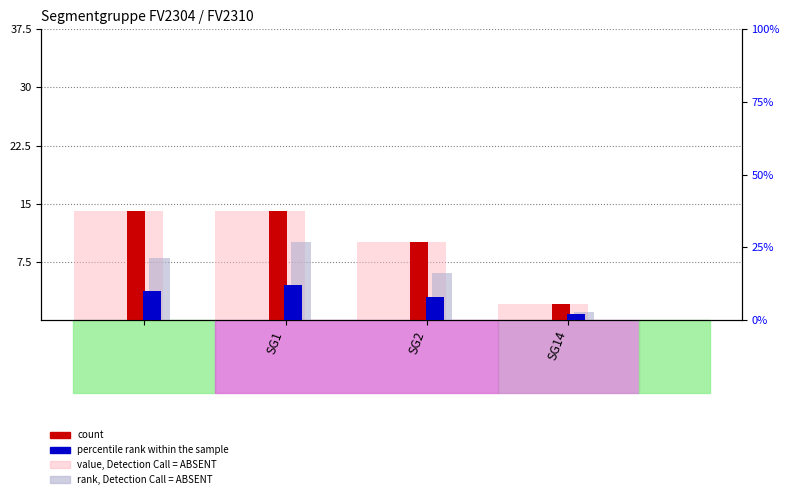

Rank the series by their maximum value, from lowest to highest.

rank, Detection Call = ABSENT, percentile rank within the sample, value, Detection Call = ABSENT, count